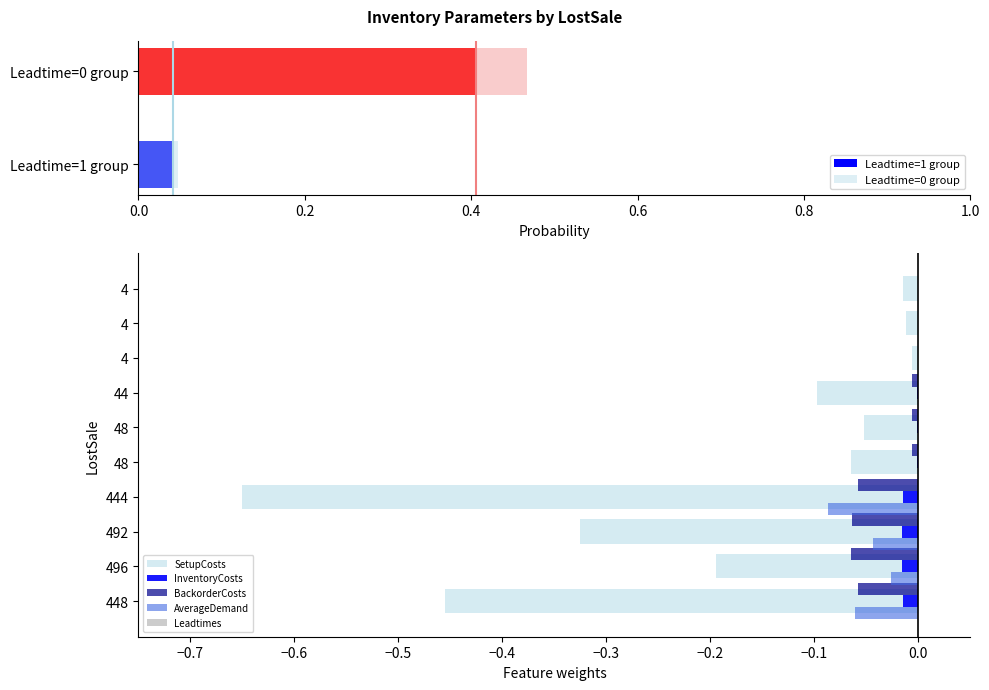

Reading left to right, transcribe all the data shown in this chart.

SetupCosts: -0.5	-0.2	-0.3	-0.7	-0.1	-0.1	-0.1	-0.0	-0.0	-0.0
InventoryCosts: -0.0	-0.0	-0.0	-0.0	-0.0	-0.0	-0.0	-0.0	-0.0	-0.0
BackorderCosts: -0.1	-0.1	-0.1	-0.1	-0.0	-0.0	-0.0	-0.0	-0.0	-0.0
AverageDemand: -0.1	-0.0	-0.0	-0.1	0.0	0.0	0.0	0.0	0.0	0.0
Leadtimes: 0.0	0.0	0.0	0.0	-0.0	-0.0	-0.0	-0.0	-0.0	-0.0